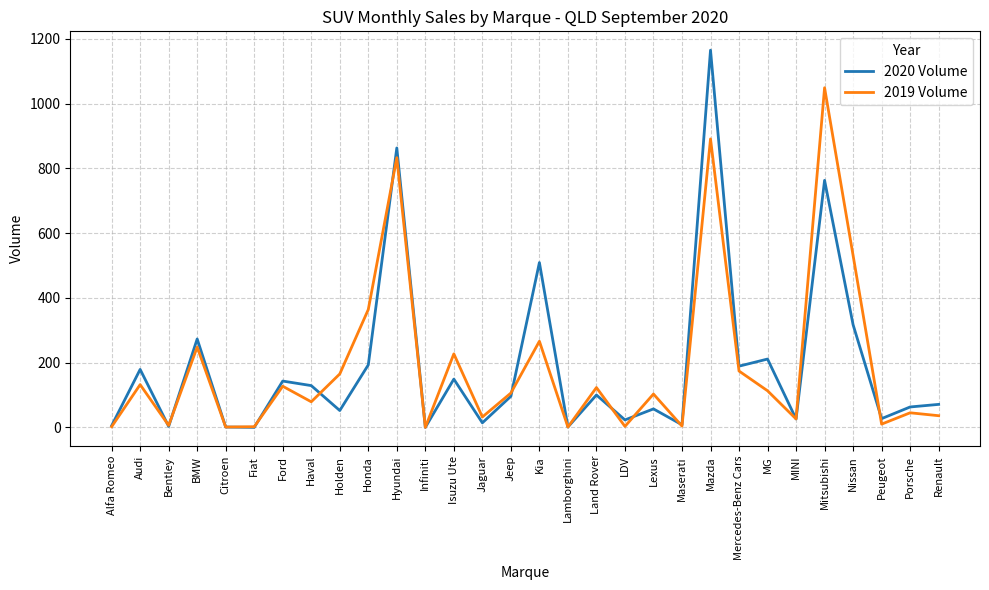

Rank the series at Honda from highest to lowest value.

2019 Volume, 2020 Volume